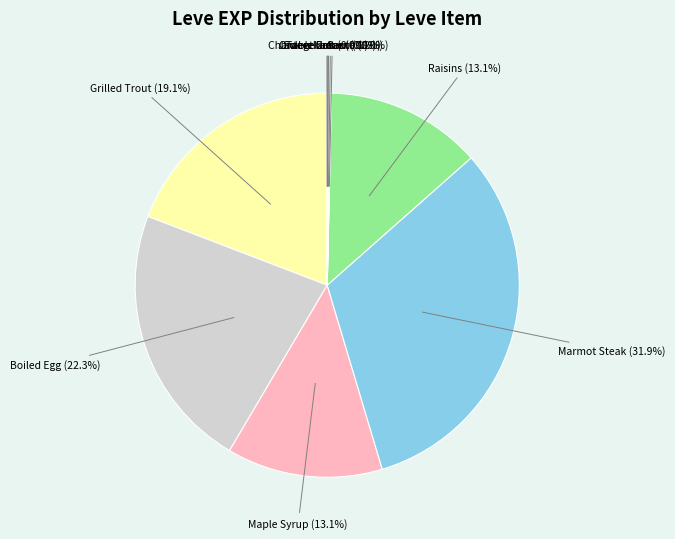

Which category has the biggest portion of the pie?

Marmot Steak